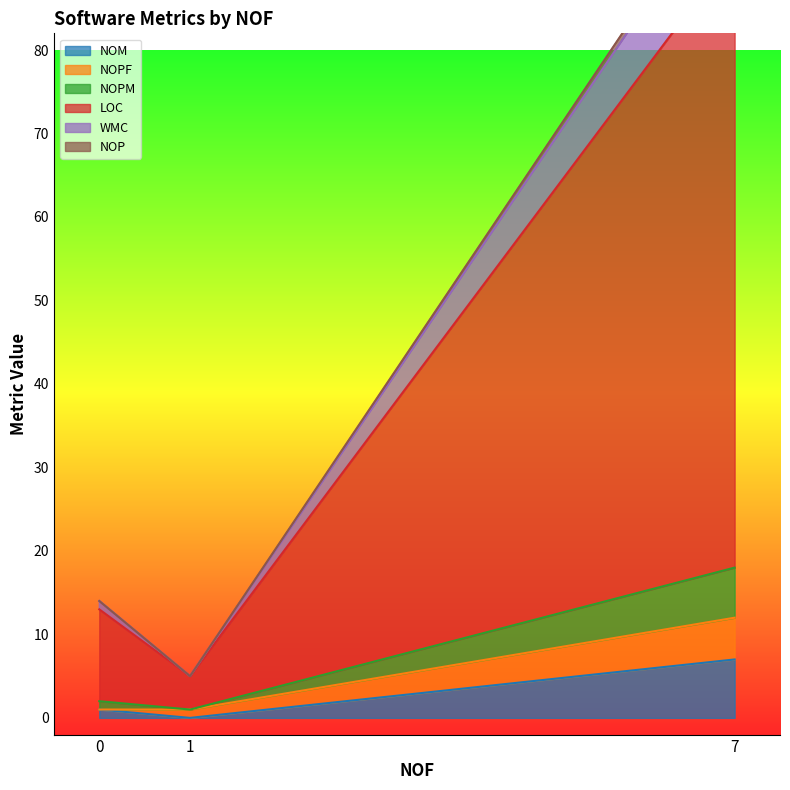

True or false: NOM has a value of 1 at 0.

True